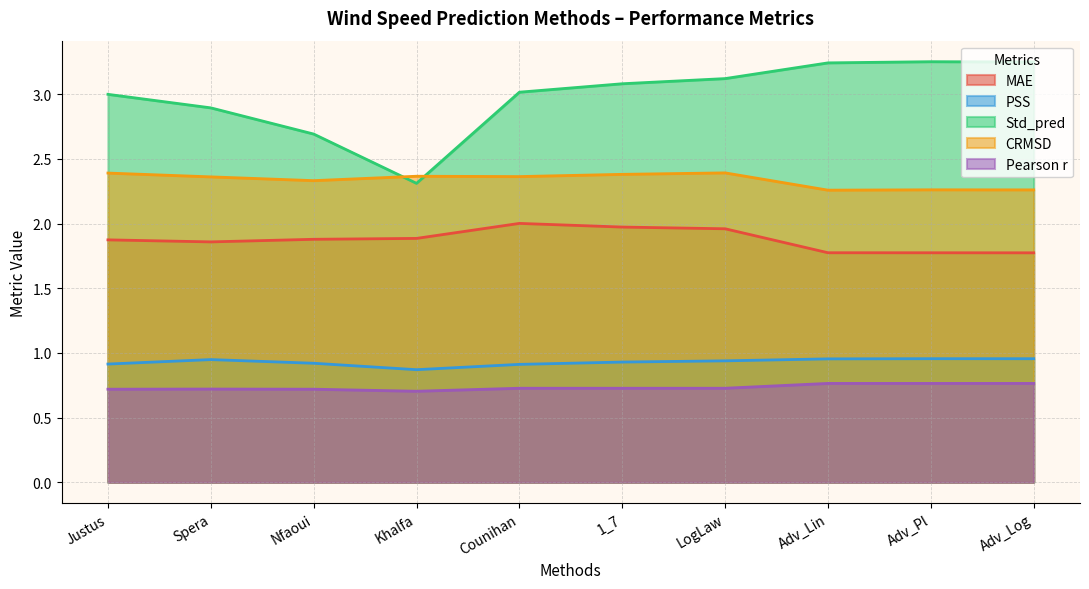

What is the sum of all PSS values?

9.3